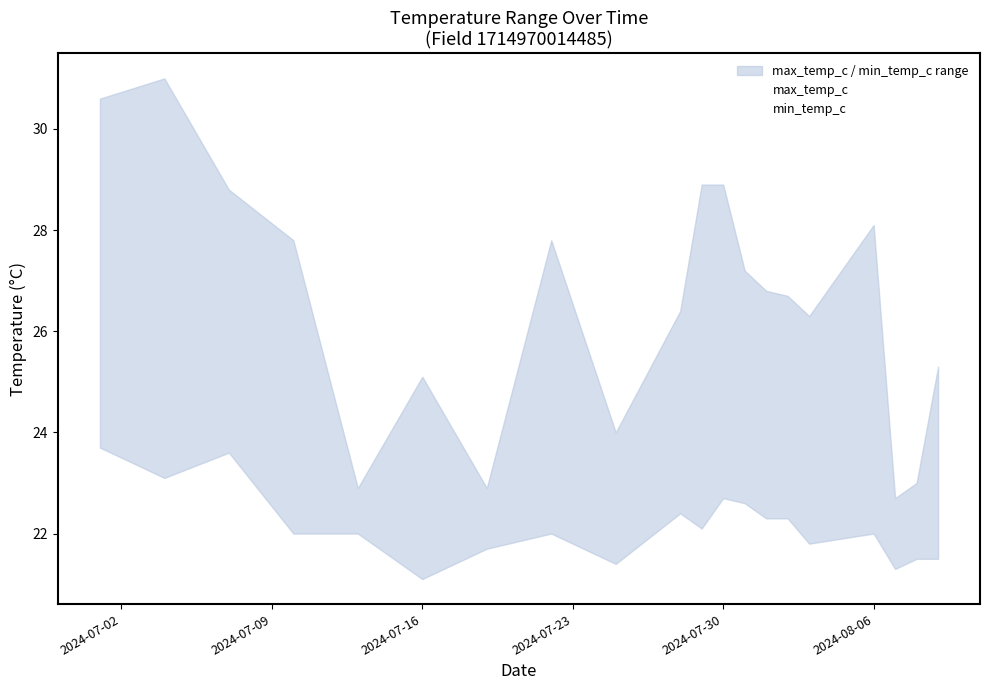

Reading left to right, what are all the values shown in this chart?

max_temp_c: 30.6	31.0	28.8	27.8	22.9	25.1	22.9	27.8	24.0	26.4	28.9	28.9	27.2	26.8	26.7	26.3	28.1	22.7	23.0	25.3
min_temp_c: 23.7	23.1	23.6	22.0	22.0	21.1	21.7	22.0	21.4	22.4	22.1	22.7	22.6	22.3	22.3	21.8	22.0	21.3	21.5	21.5